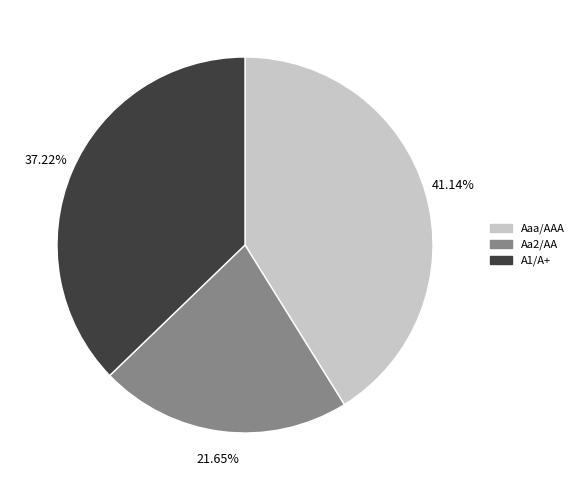

How many slices are in this pie chart?

3